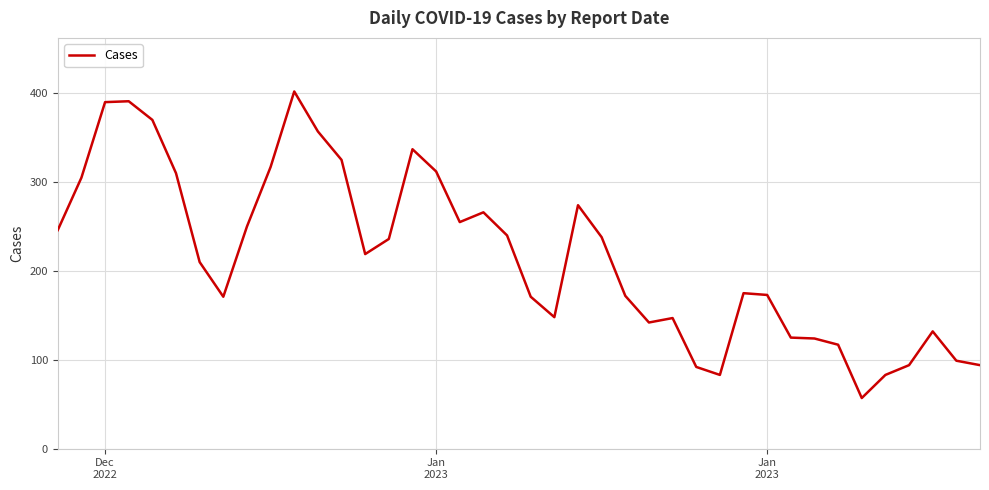

What is the minimum value shown in the chart?

57